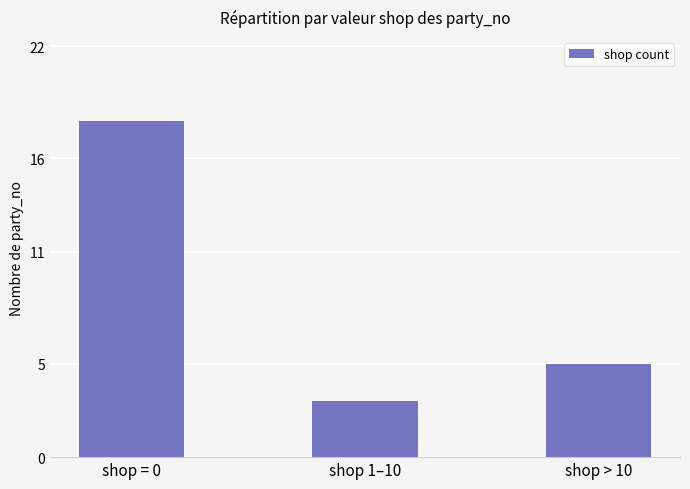

Where is the data nearest to the value 10?

shop > 10